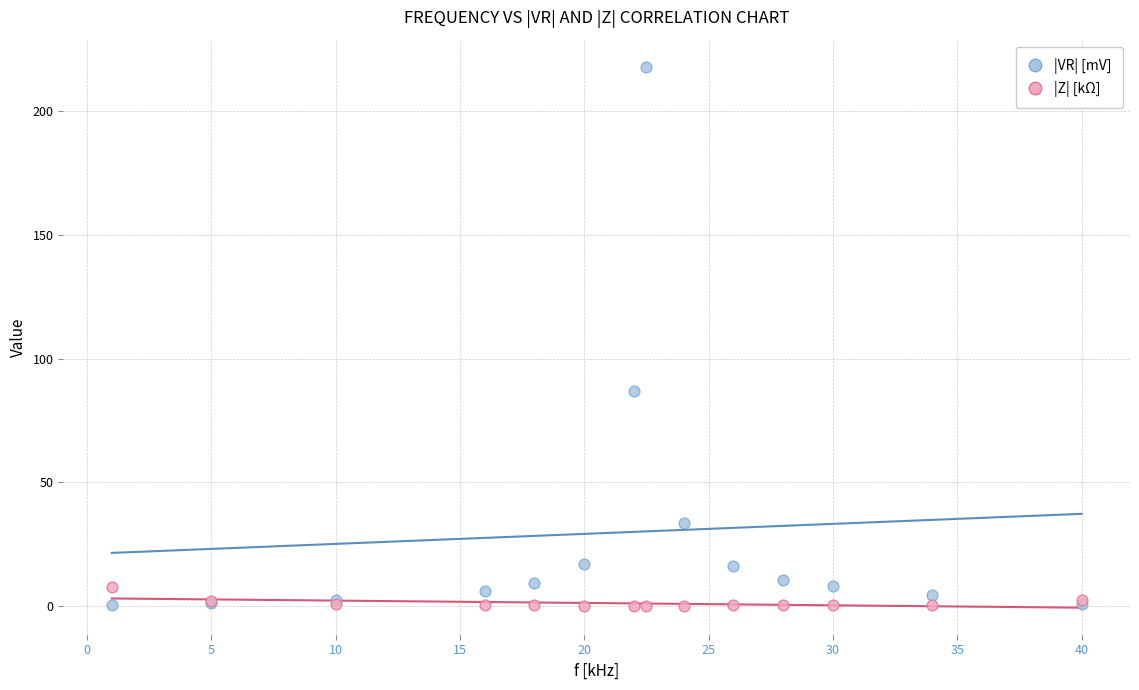

Which series reaches the maximum Y coordinate?

|VR| [mV]